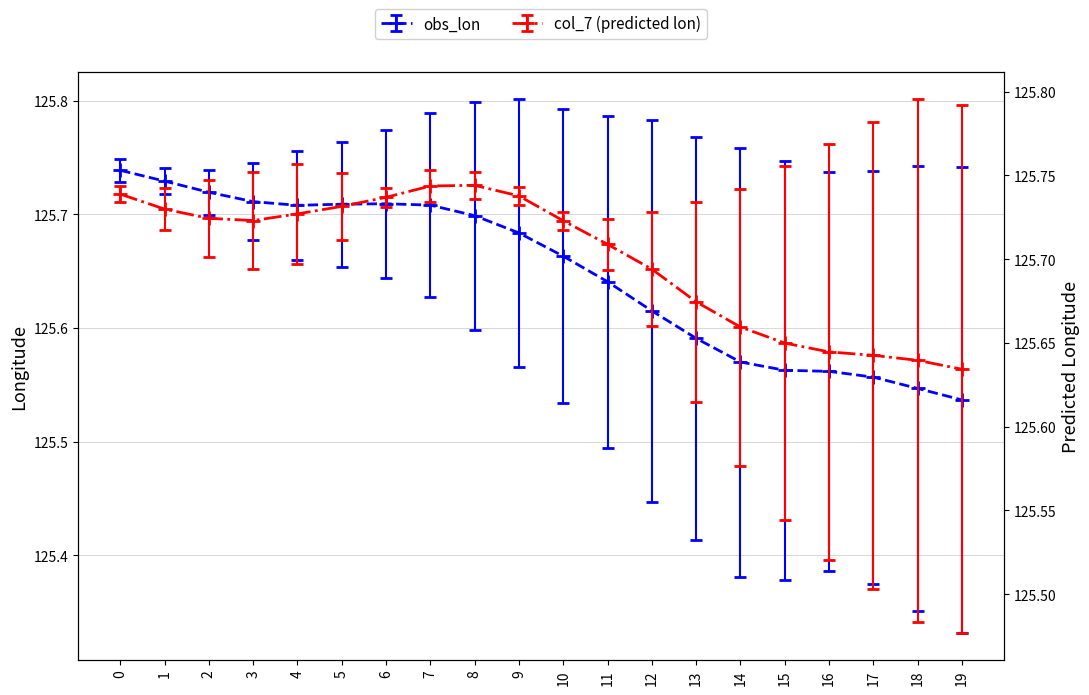

Which label corresponds to the largest value in the chart?

8